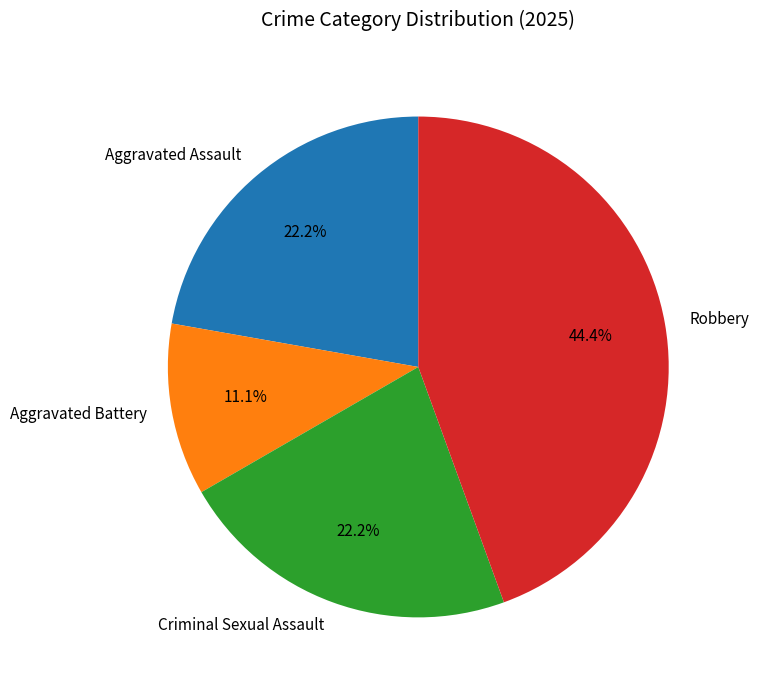

How many segments does this pie chart have?

4